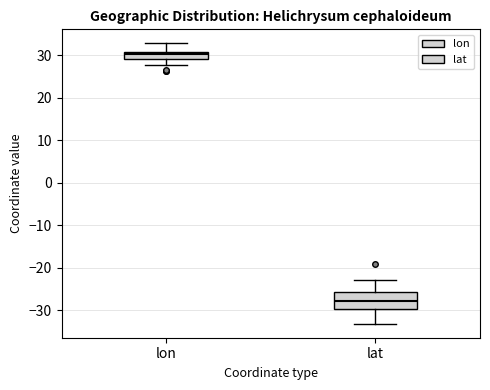

Which box is the tallest, from its lower edge to its upper edge?

lat